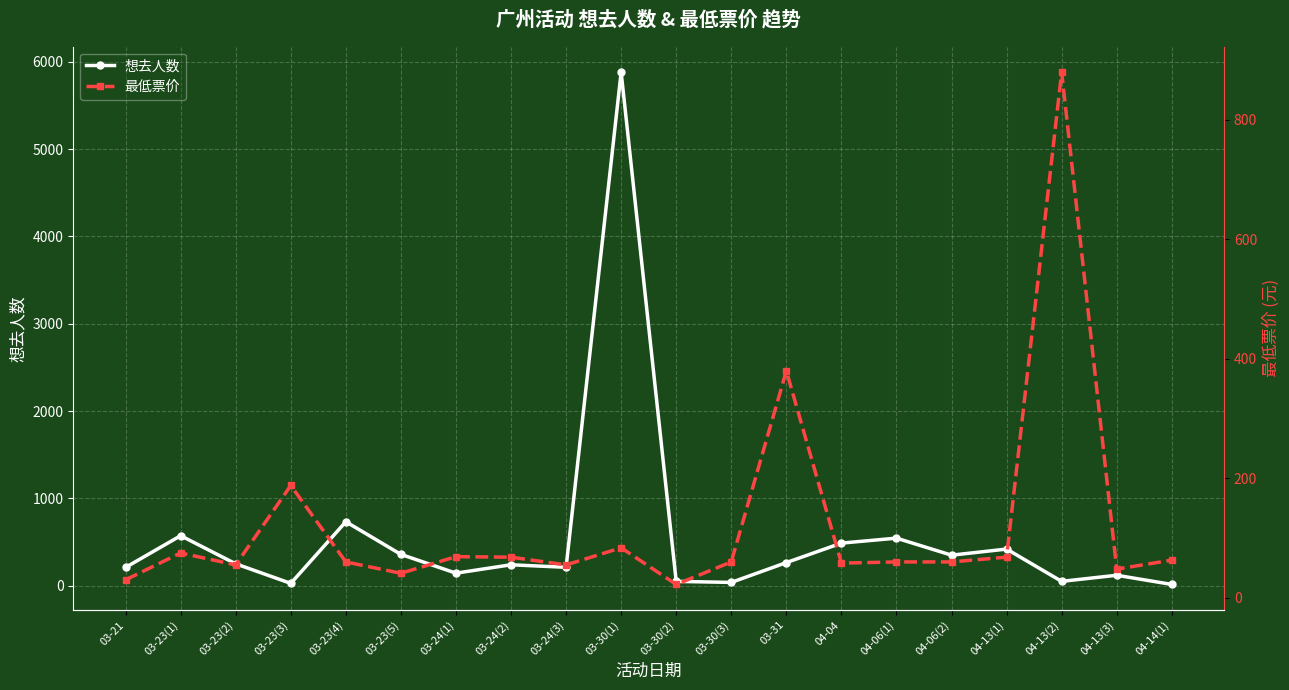

What is the label of the 6th point from the right?

04-06(1)